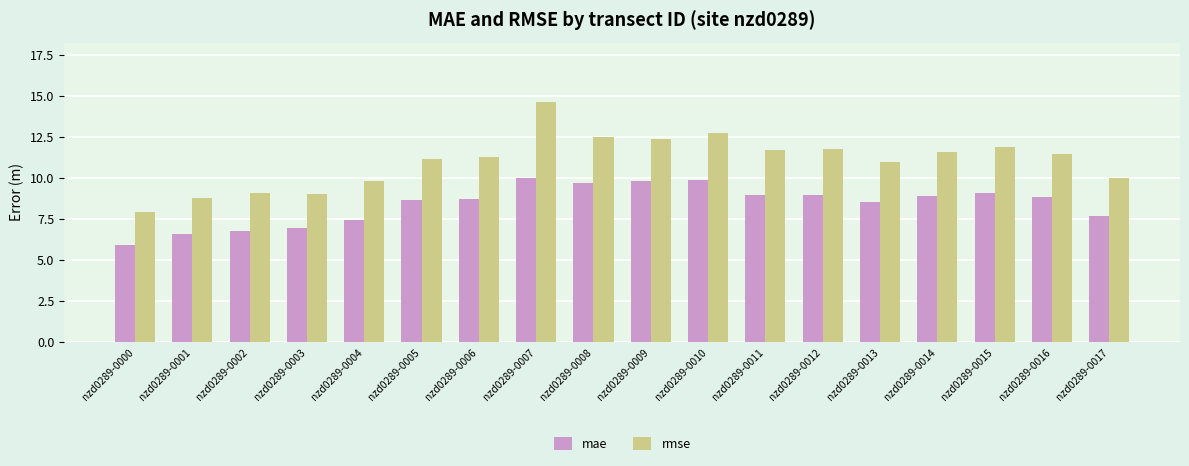

What is the difference between the rmse values at nzd0289-0007 and nzd0289-0003?

5.6